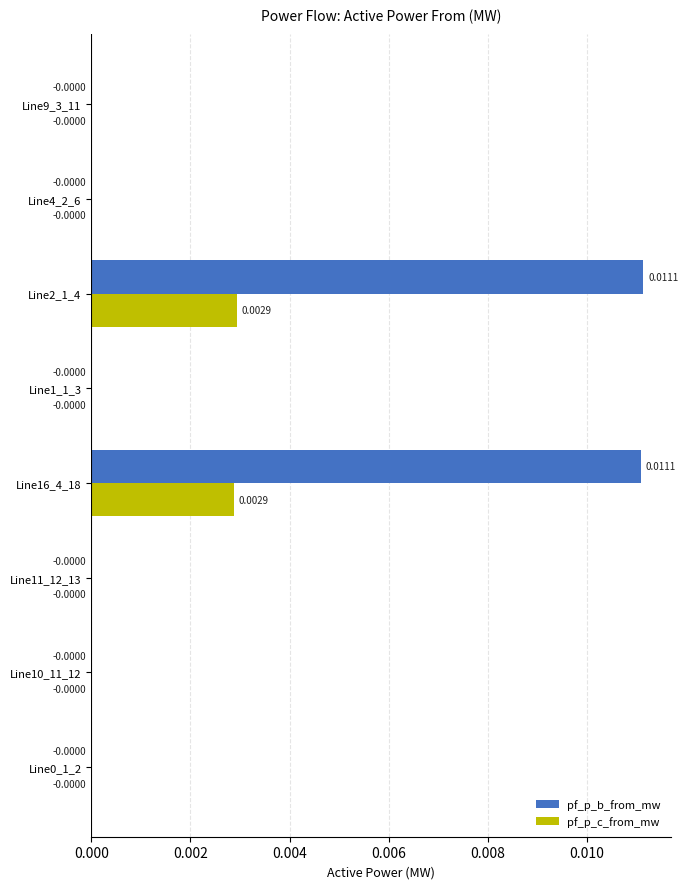

Is the value of pf_p_b_from_mw at Line4_2_6 greater than the value of pf_p_c_from_mw at Line16_4_18?

No